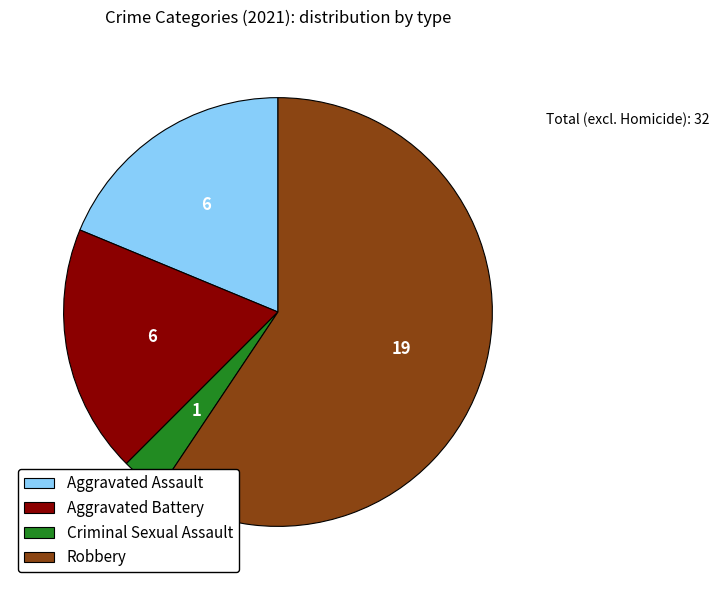

Is it true that Aggravated Battery is 32% of the pie?

False